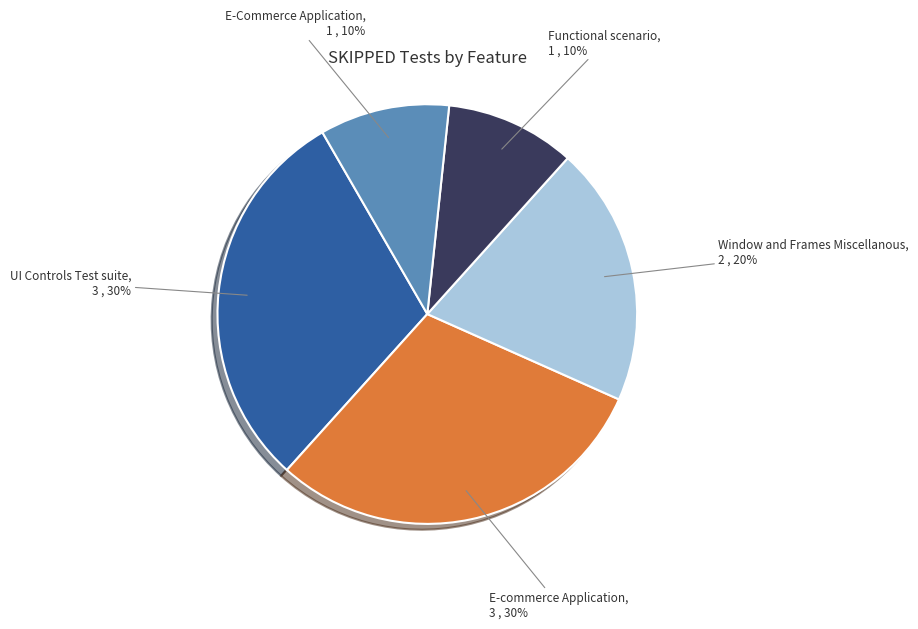

How many slices are in this pie chart?

5